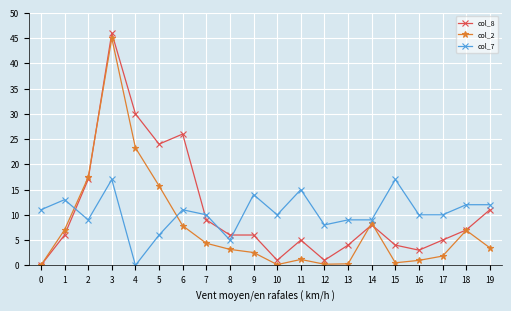

What is the difference between the col_8 values at 19 and 12?

10.0